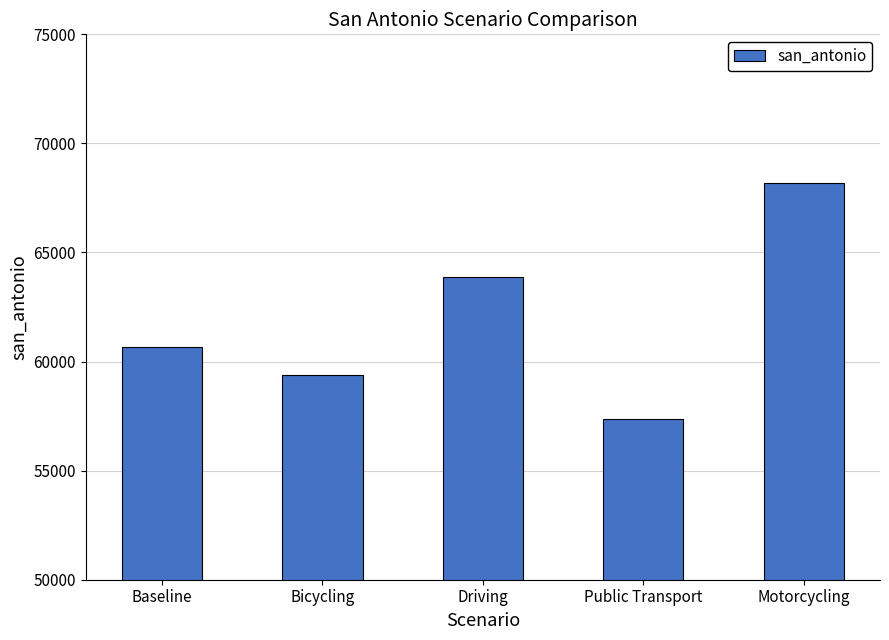

Reading left to right, transcribe all the data shown in this chart.

Baseline=60645.9	Bicycling=59392.8	Driving=63873.9	Public Transport=57382.6	Motorcycling=68182.0